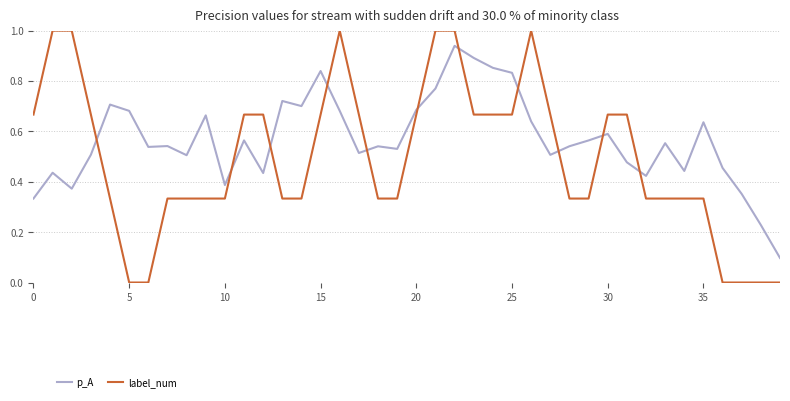

Rank the series by their average value, from highest to lowest.

p_A, label_num